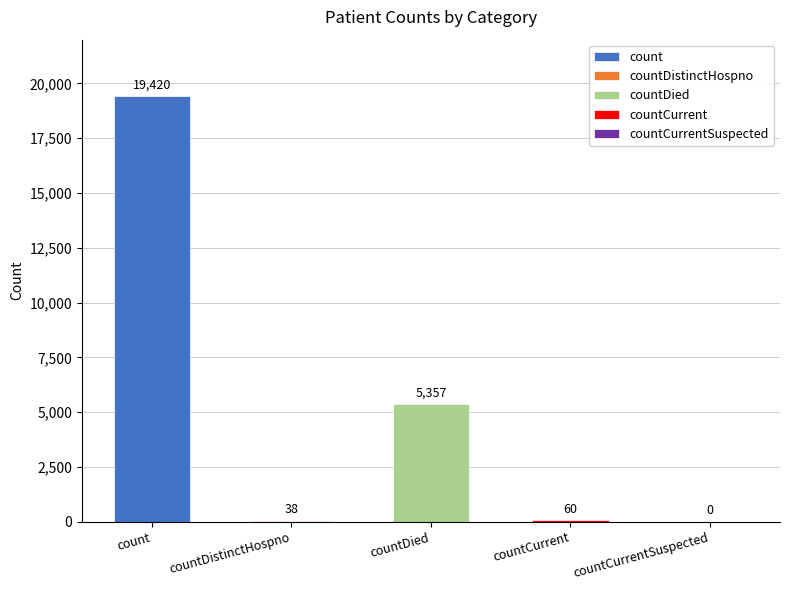

What is the label of the 4th bar from the right?

countDistinctHospno